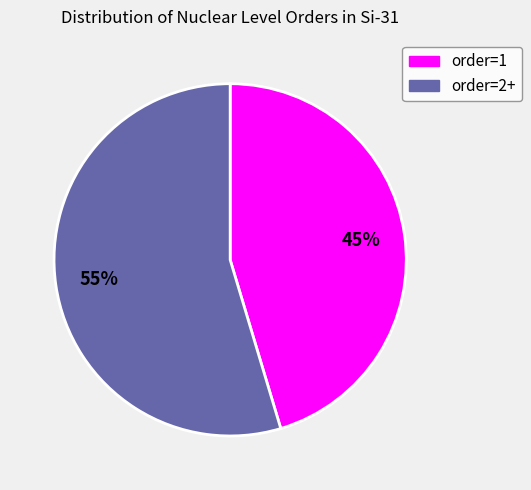

What is the ratio of the value at order=1 to the value at order=2+?

0.8